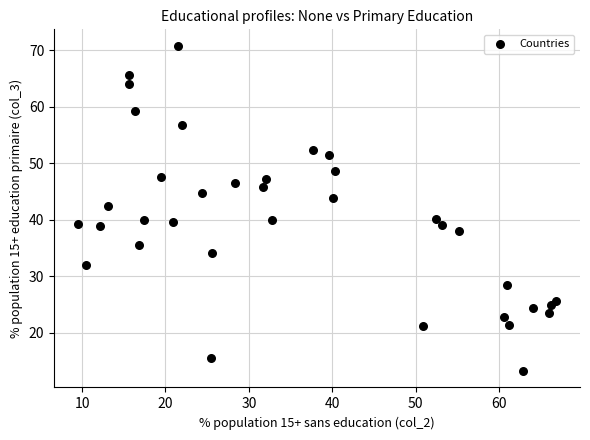

What is the range of Y values (max minus min)?

57.6